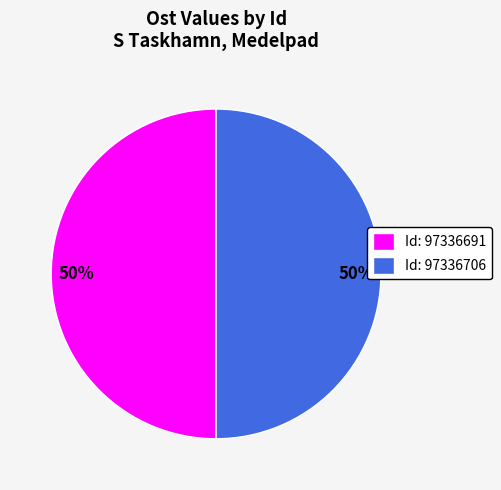

Approximately how many times larger is the value at Id: 97336706 compared to Id: 97336691?

1.0